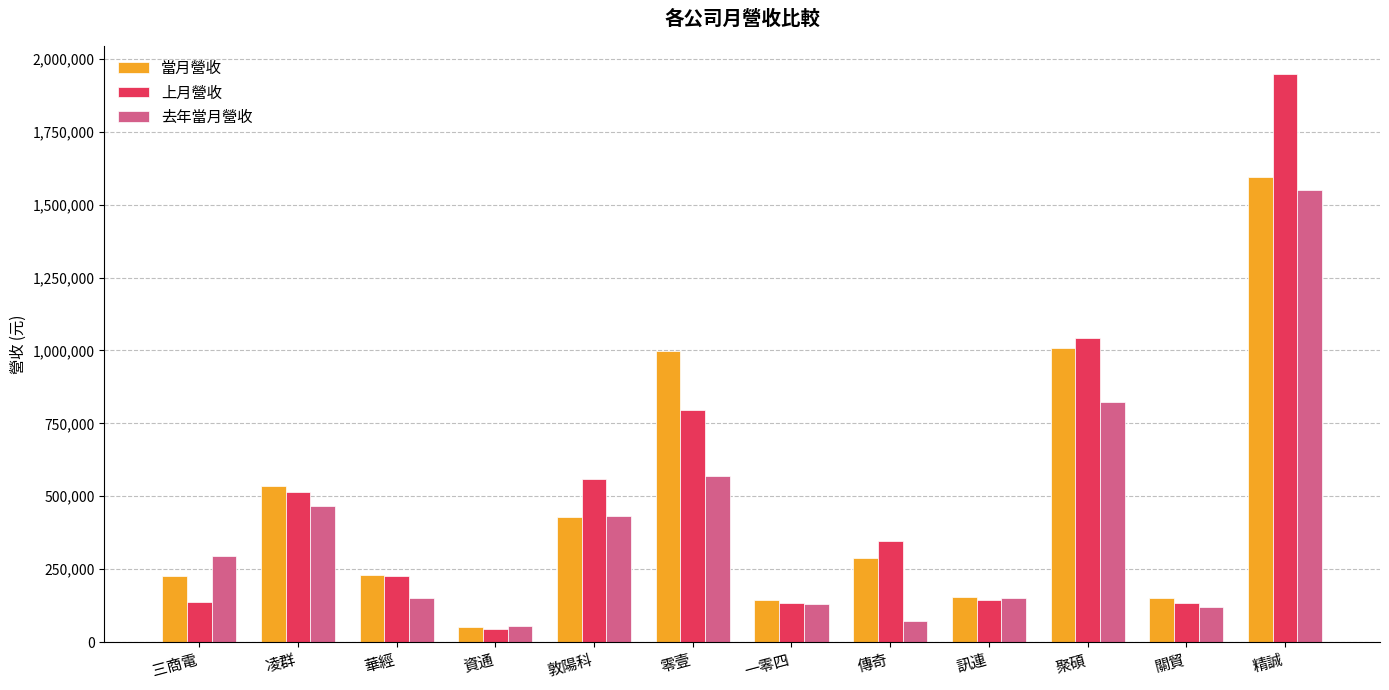

At which label does 去年當月營收 reach its peak?

精誠